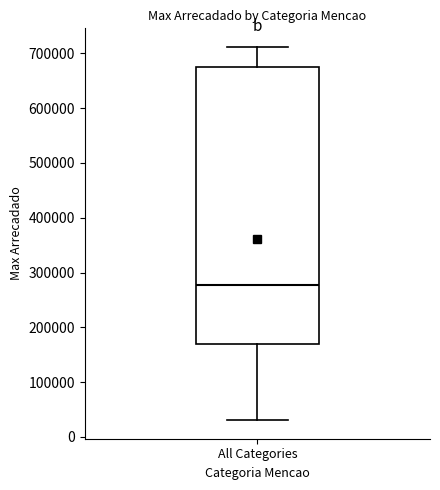

Where does the upper whisker of the box for All Categories end on the y-axis? The values are not printed on the chart, so give them approximately, as read against the axis.

710000